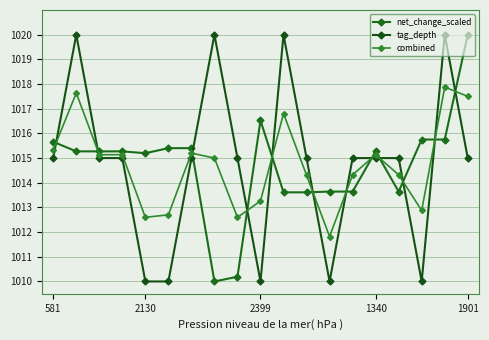

How many lines are shown in the chart?

3